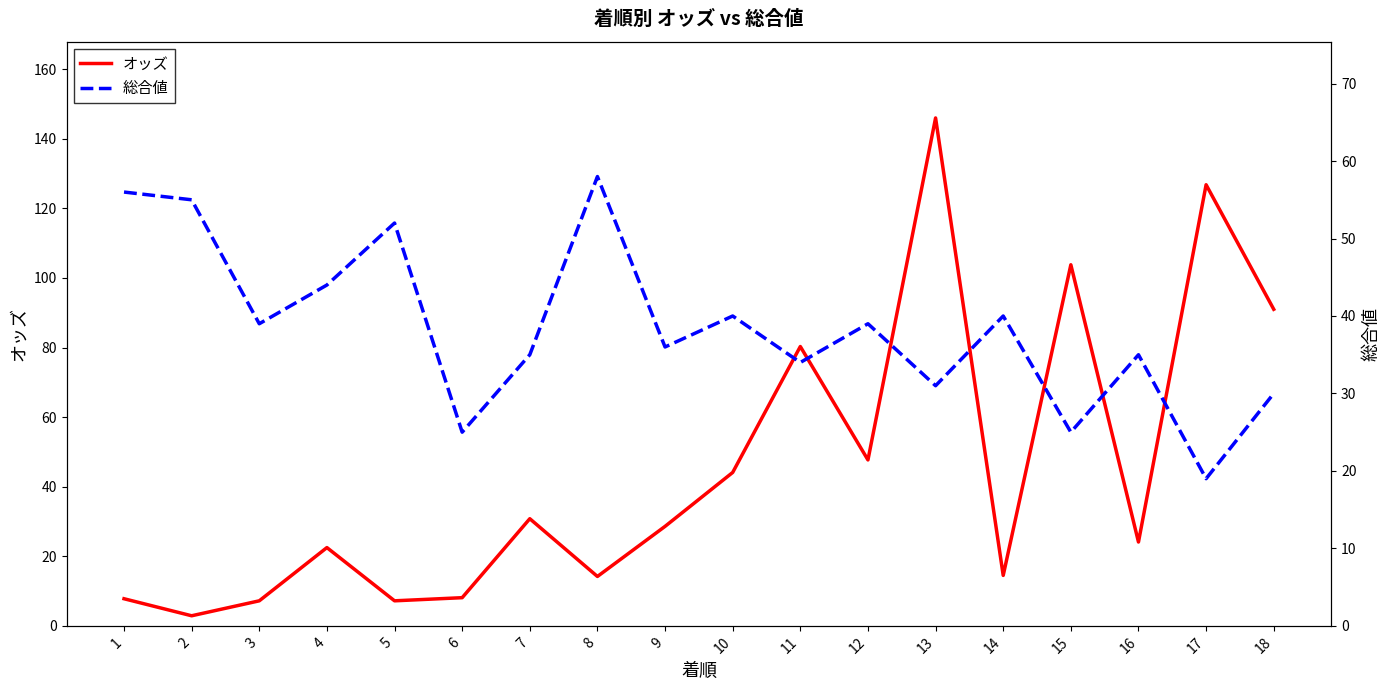

What is the average value of the オッズ series?

44.9